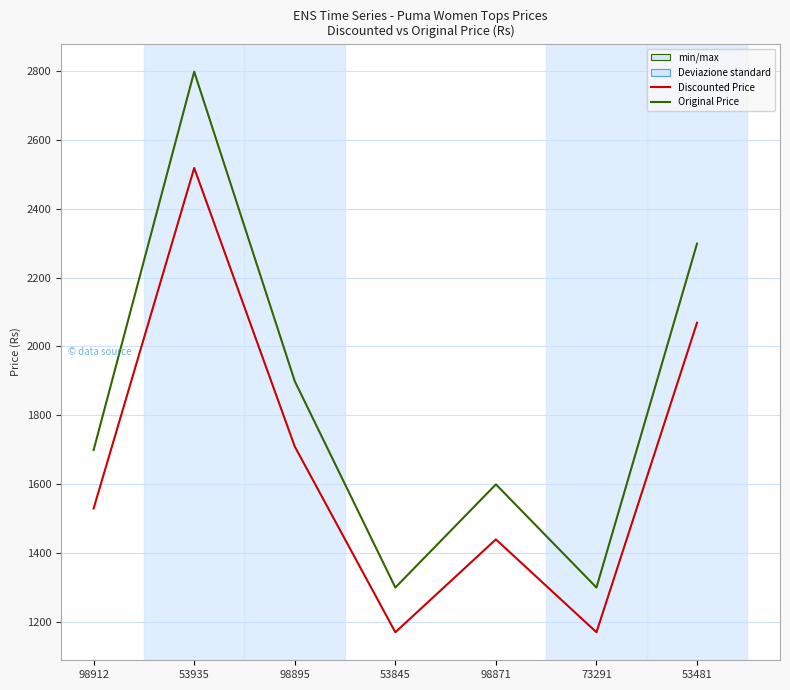

At which category is the sum across all series the highest?

53935